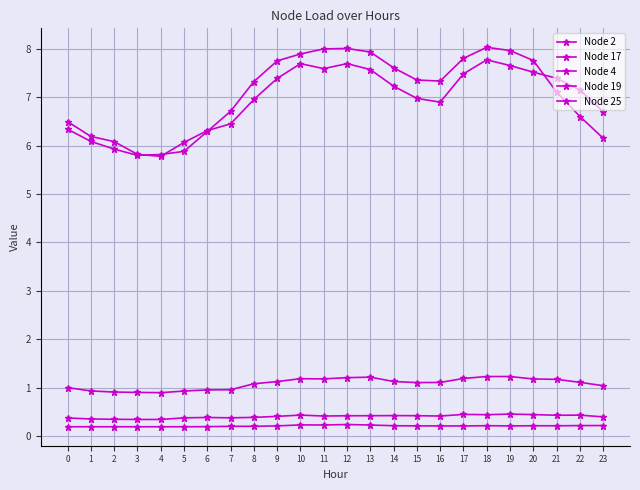

True or false: Node 17 and Node 4 cross at least once.

False